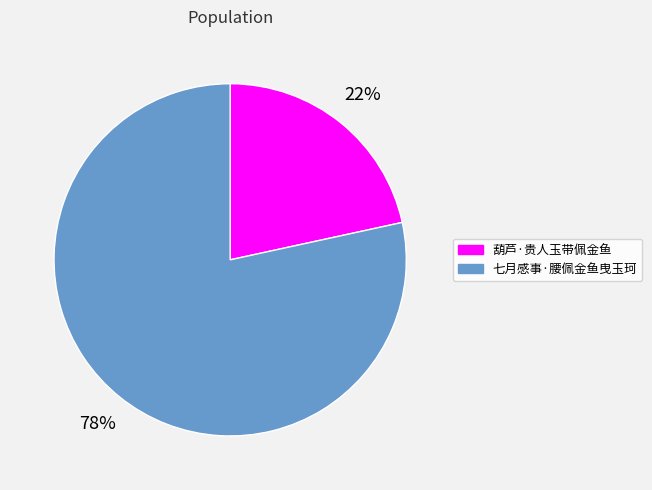

To the nearest percent, what portion does 葫芦·贵人玉带佩金鱼 represent?

22%